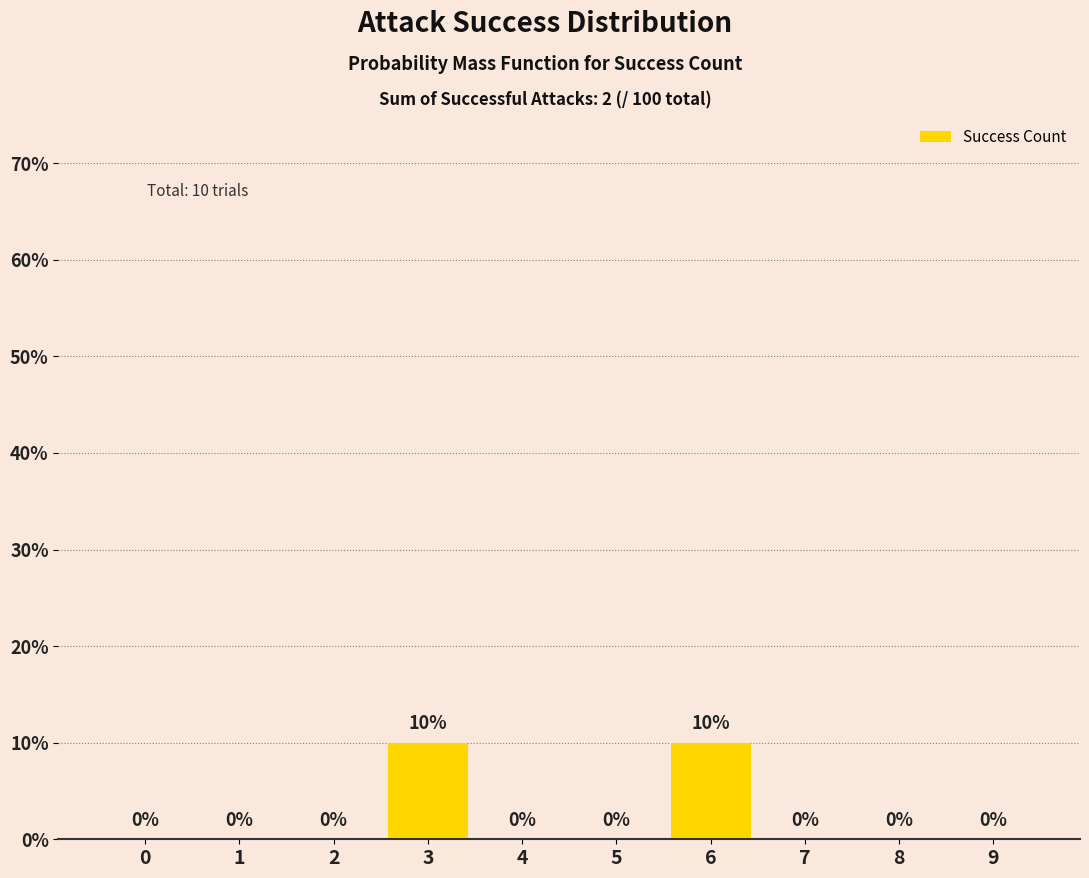

Reading left to right, extract all data points from this chart.

0	0	0	10	0	0	10	0	0	0